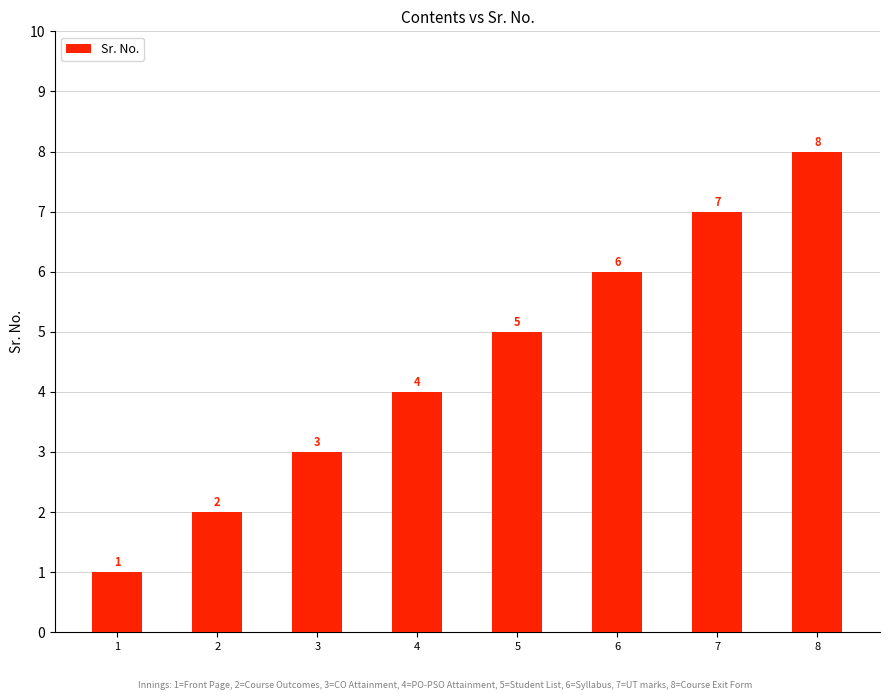

Approximately how many times larger is the value at 8 compared to 3?

2.7